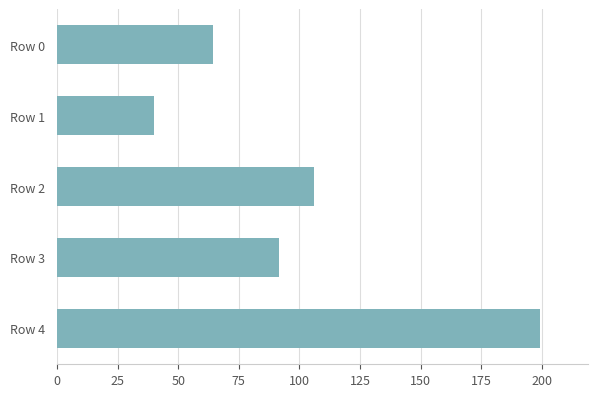

What is the difference between the second highest and second lowest values?

41.6